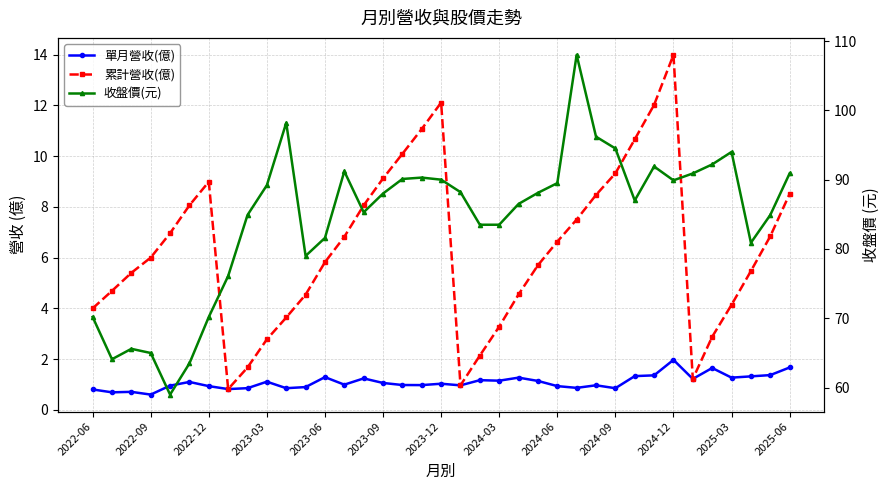

How many data points in 收盤價(元) are less than 88?

18